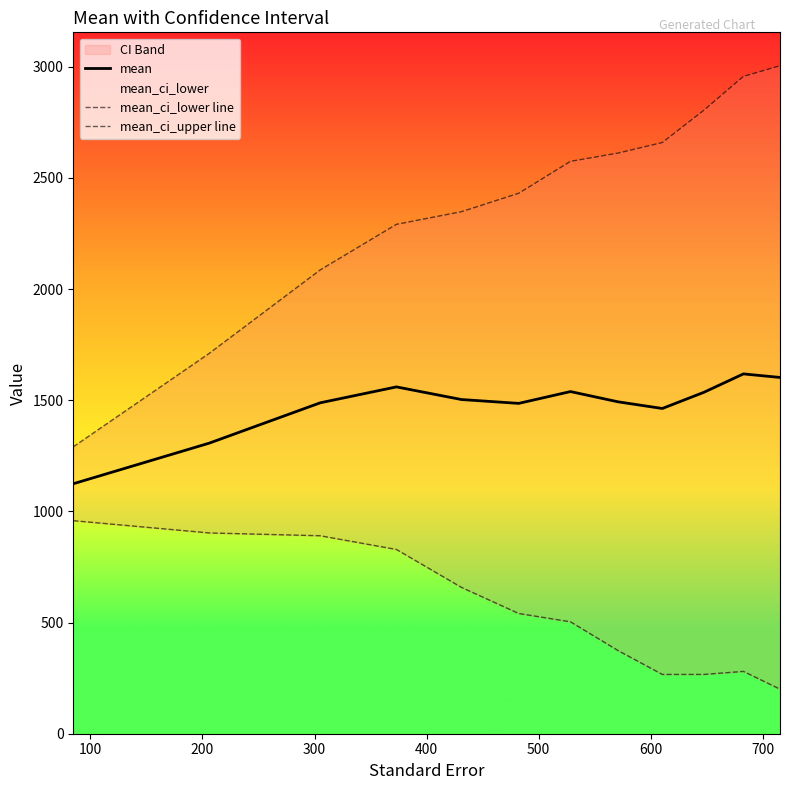

The value of mean_ci_upper line at 800 is 4417.0. True or false?

False